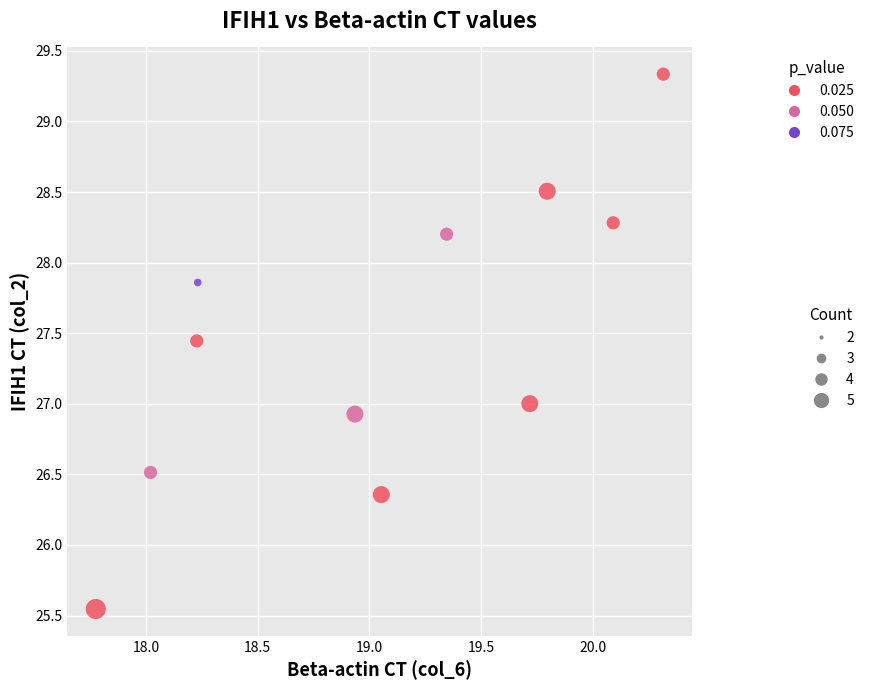

What is the range of X values (max minus min)?

2.5